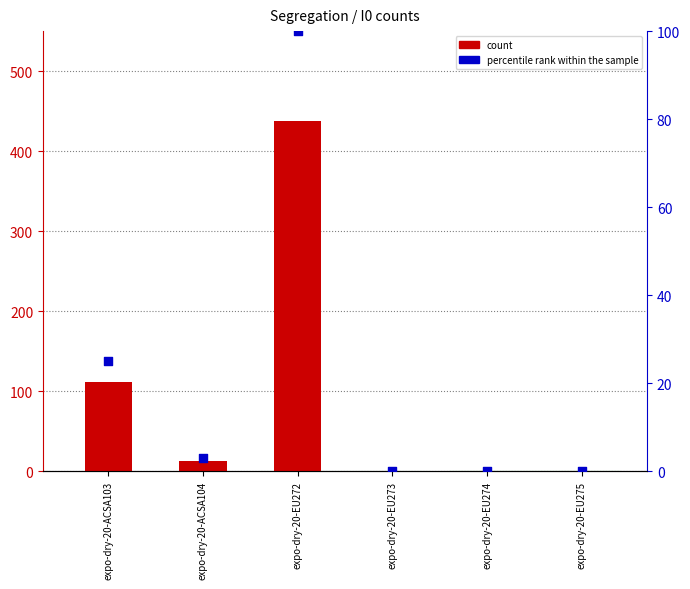

What are all the series names shown in the legend?

count, percentile rank within the sample